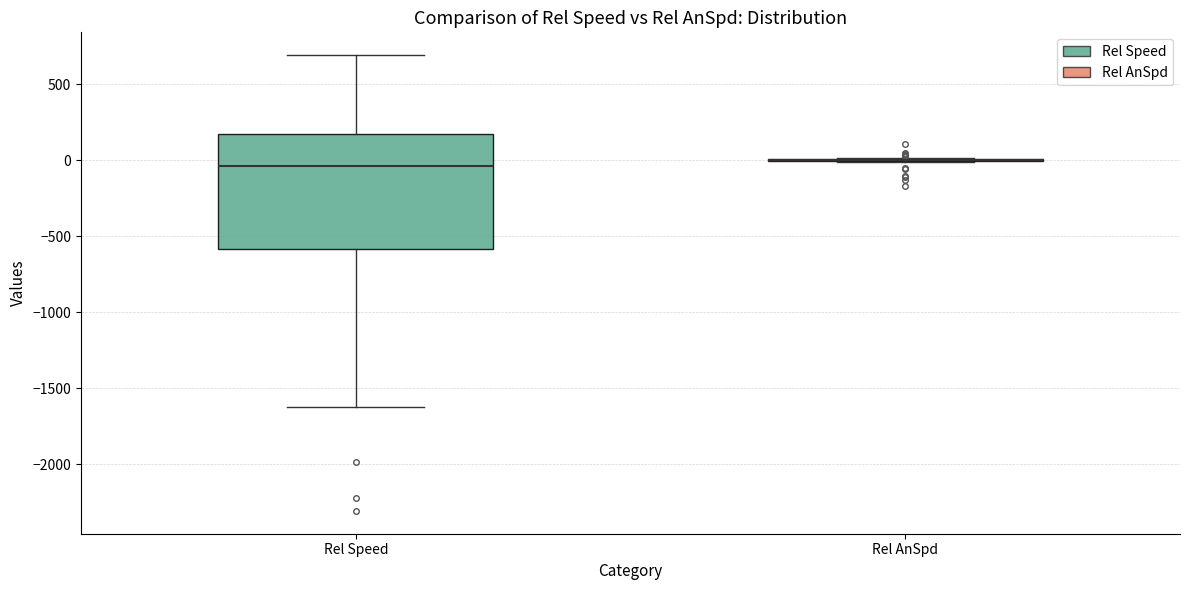

Reading left to right, transcribe this box plot: for each box, give where its median line is, the range the box spans, and where its two whiskers end, as read against the y-axis. The values are not printed on the chart, so give them approximately, as read against the axis.

Rel Speed: median -50, box -600 to 150, whiskers -1600 to 700
Rel AnSpd: box collapsed to a line at 0, whiskers 0 to 0